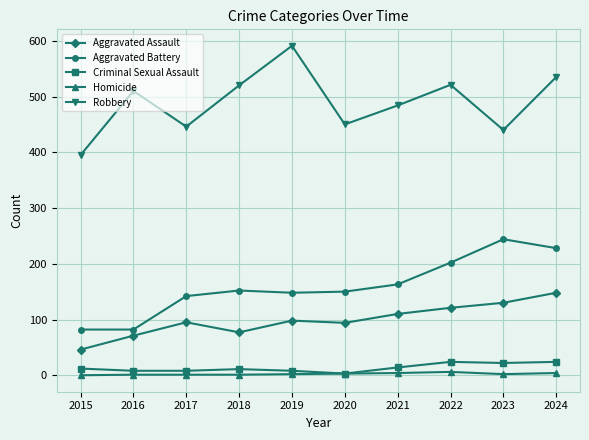

The Robbery series shows 484 at 2021. True or false?

True